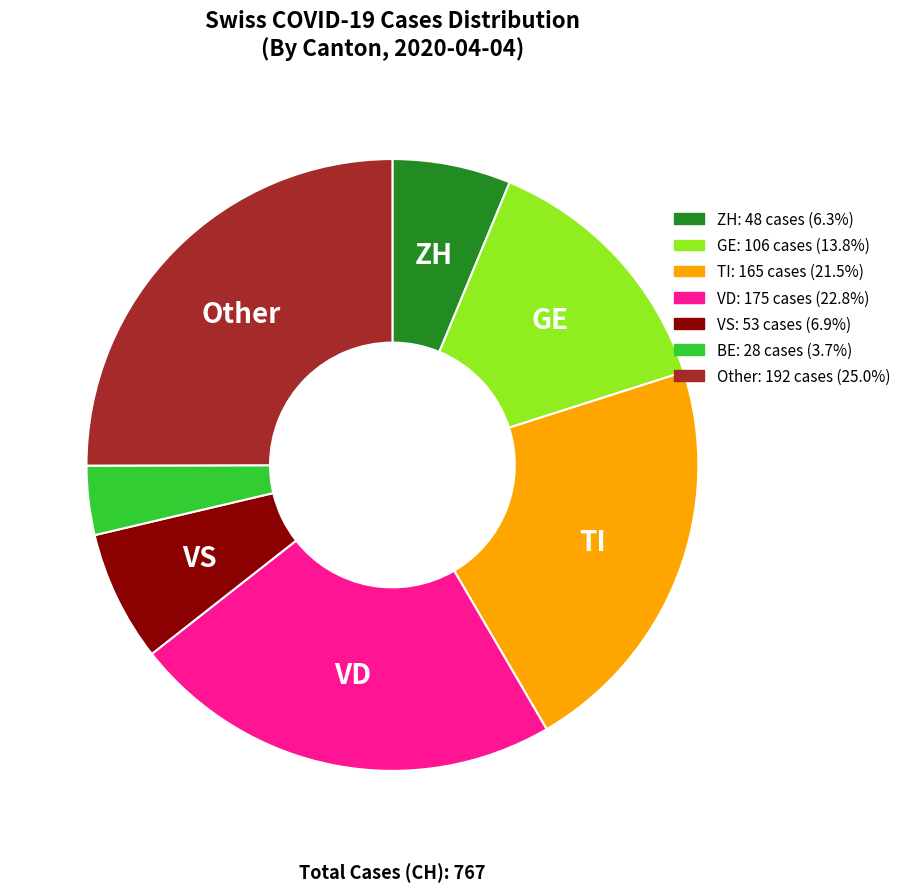

Is there a majority slice in this chart?

No